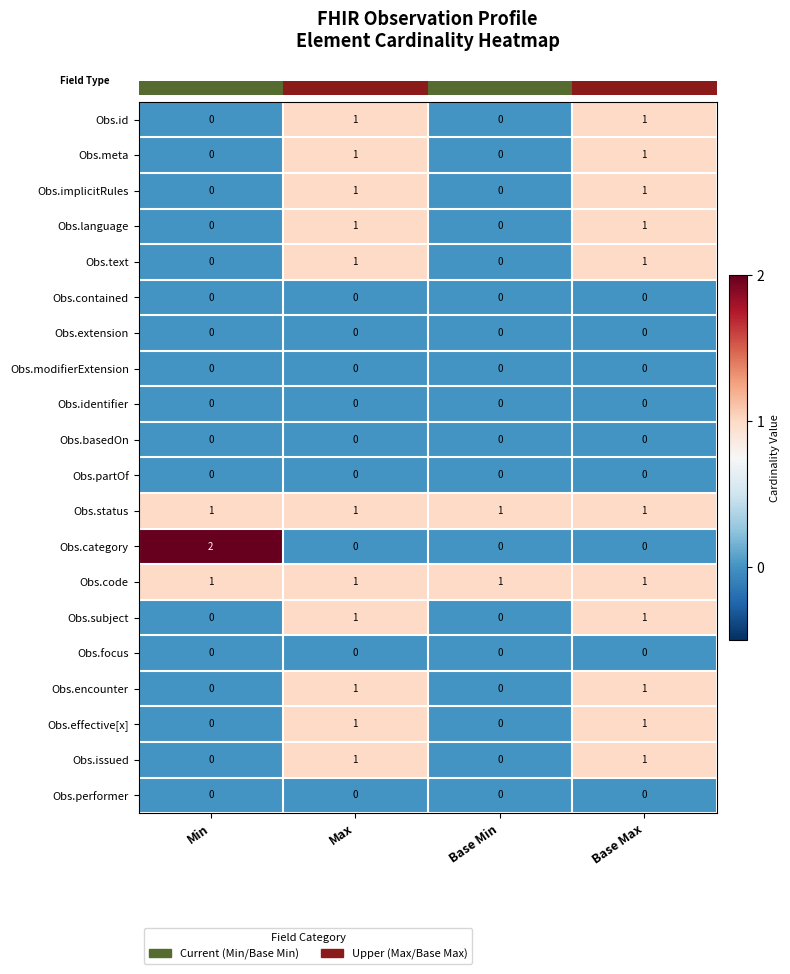

Is the value of Obs.contained at Base Max greater than the value of Obs.meta at Max?

No